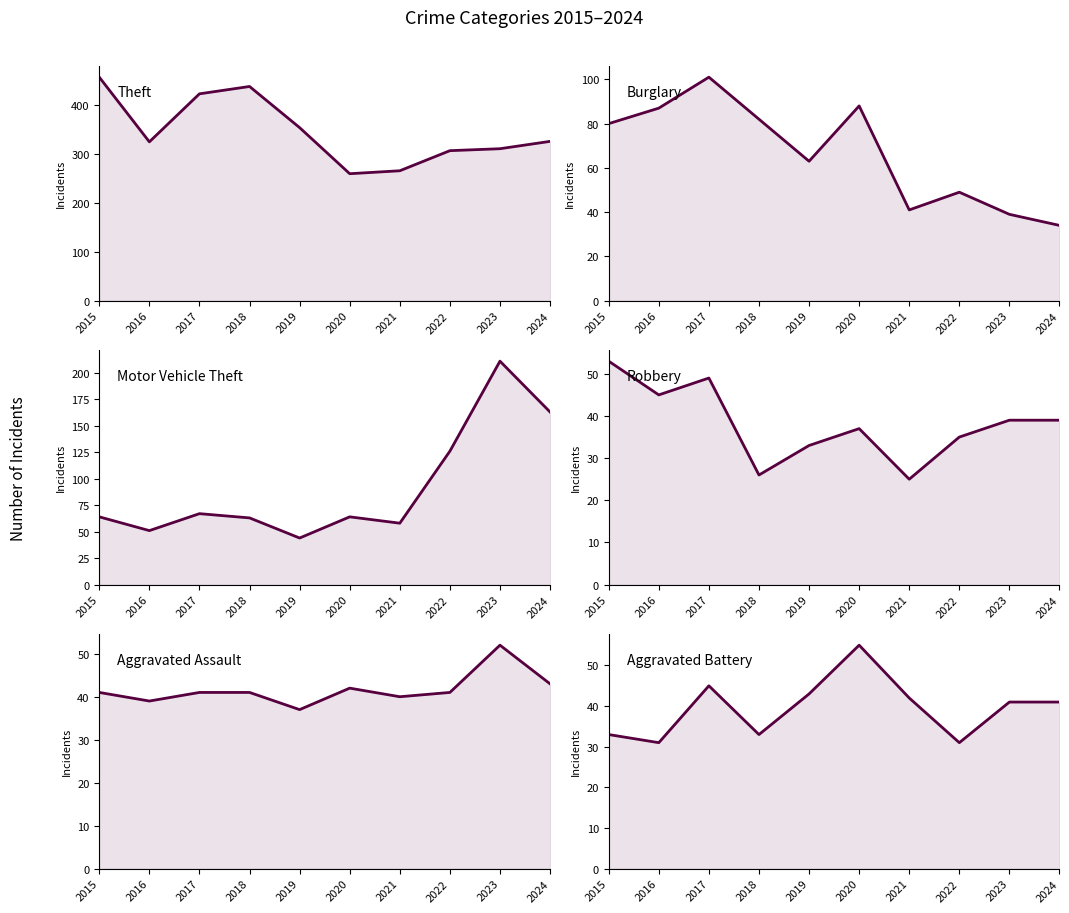

What is the difference between the highest and lowest values at 2024?

291